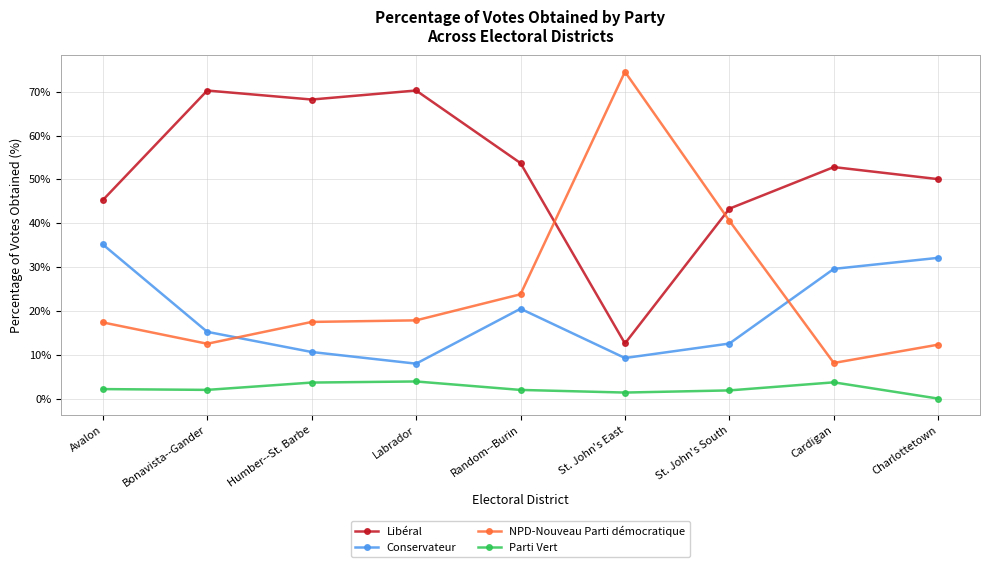

At which category does Conservateur reach its first local peak?

Random--Burin